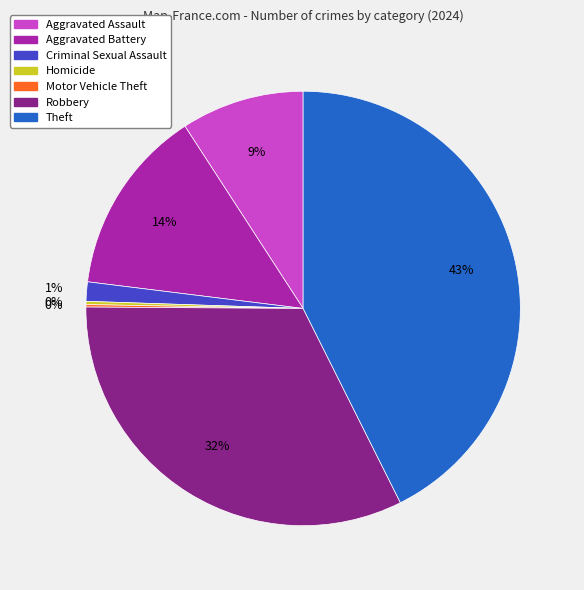

Do Aggravated Assault and Criminal Sexual Assault together represent more than half of the pie?

No